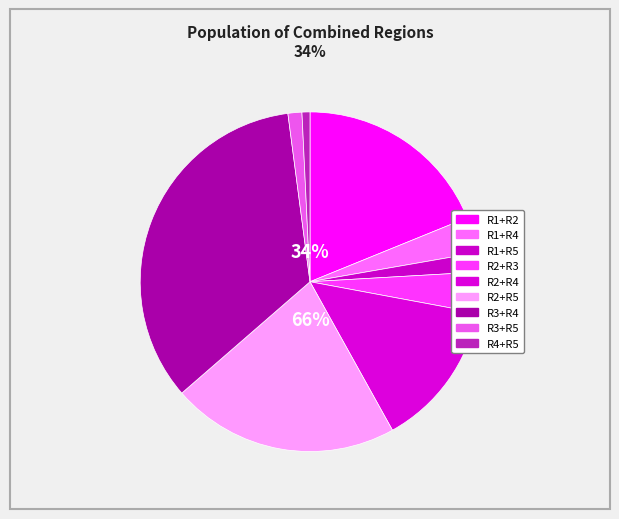

Is there any slice that represents more than half of the pie?

No